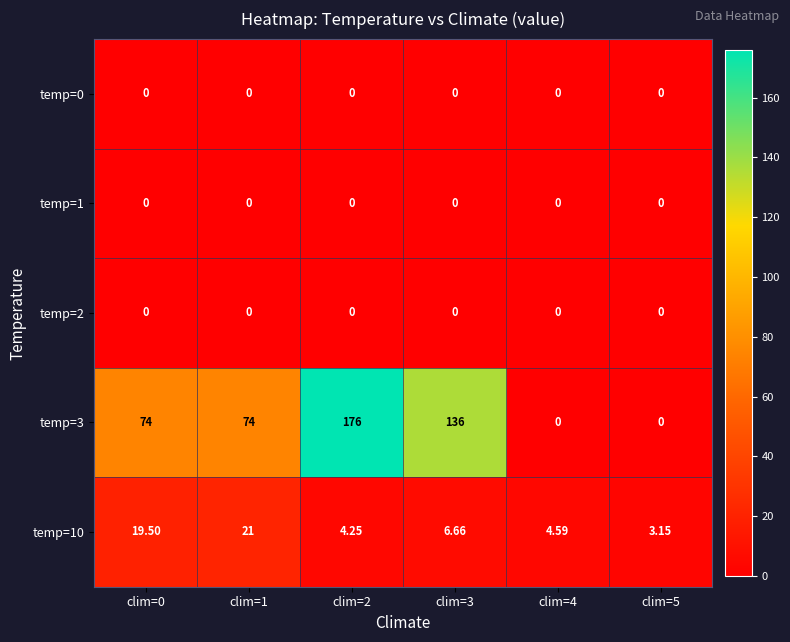

How many data points does each series have?

6